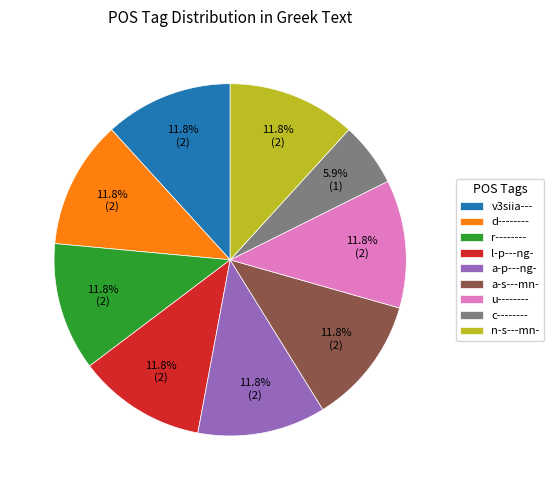

What percentage is NOT represented by v3siia---?

88.2%